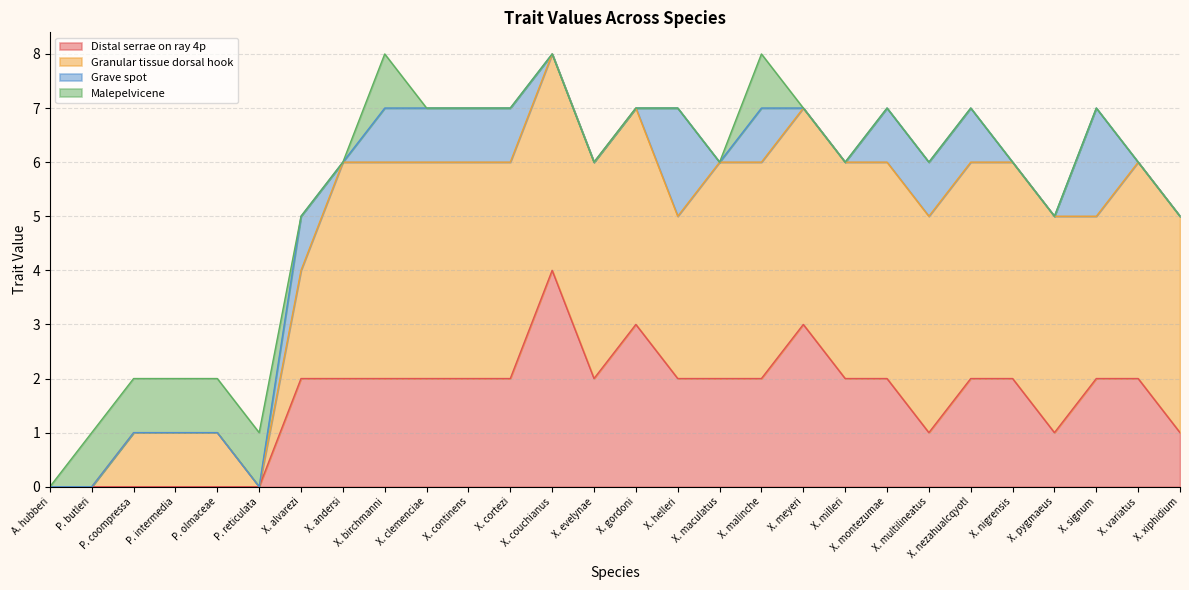

At which label is Distal serrae on ray 4p closest to 2?

X. alvarezi